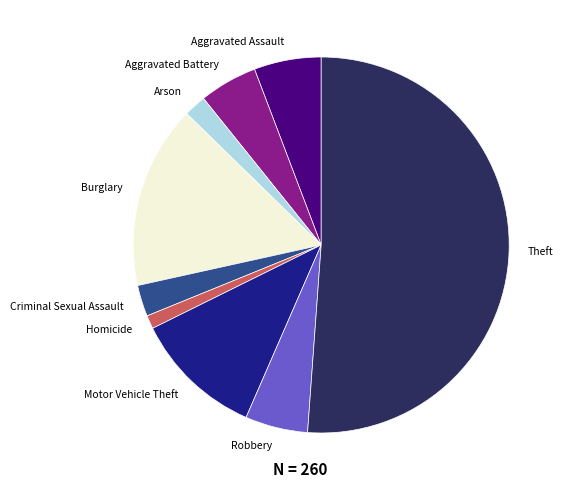

Count the number of slices in the pie.

9